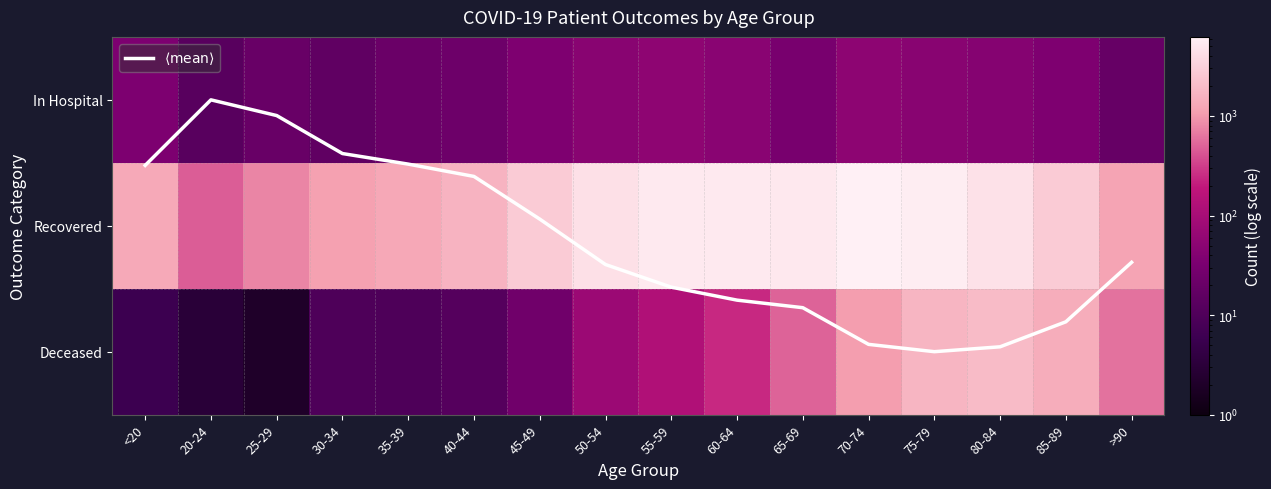

How many distinct data groups are displayed?

4